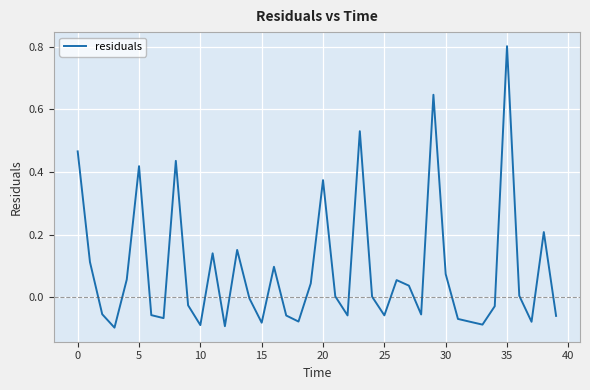

What is the difference between the maximum and minimum values?

0.9